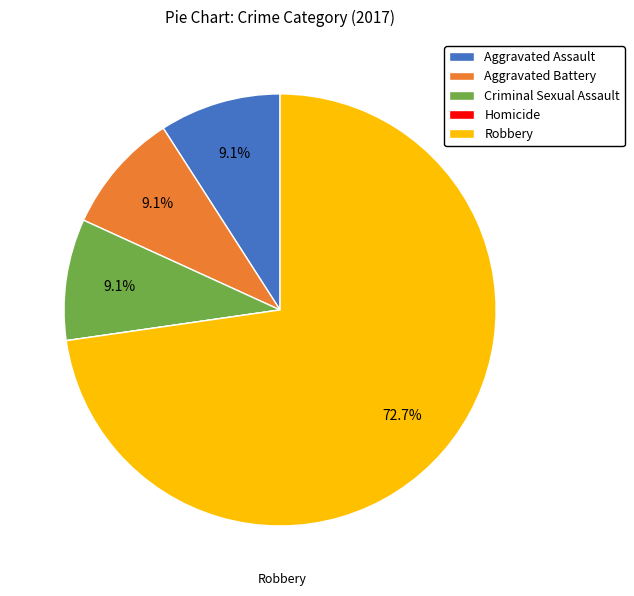

The Aggravated Battery slice represents 9% of the pie. True or false?

True